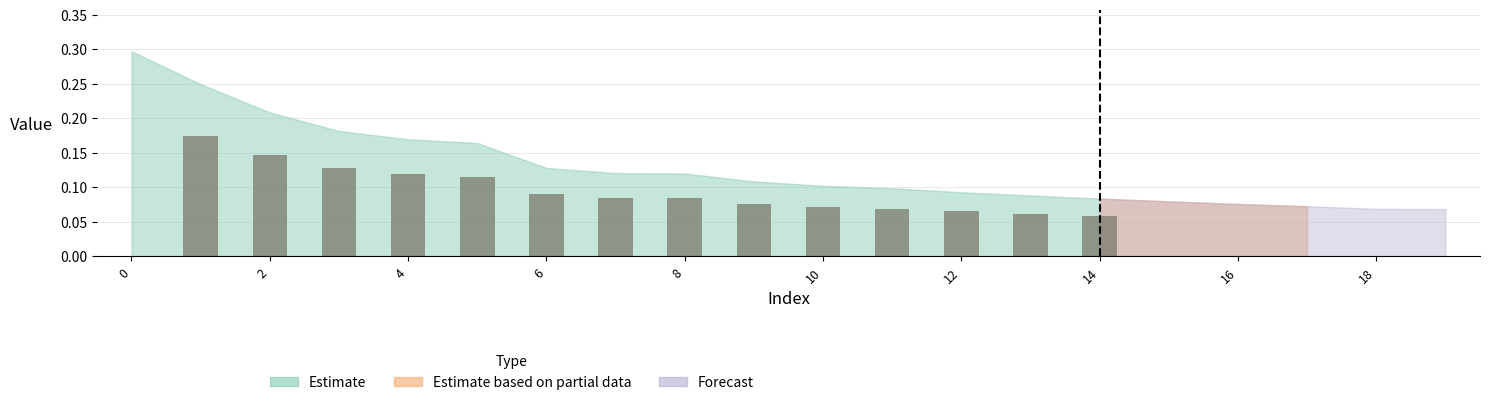

How many positive values are there?

14